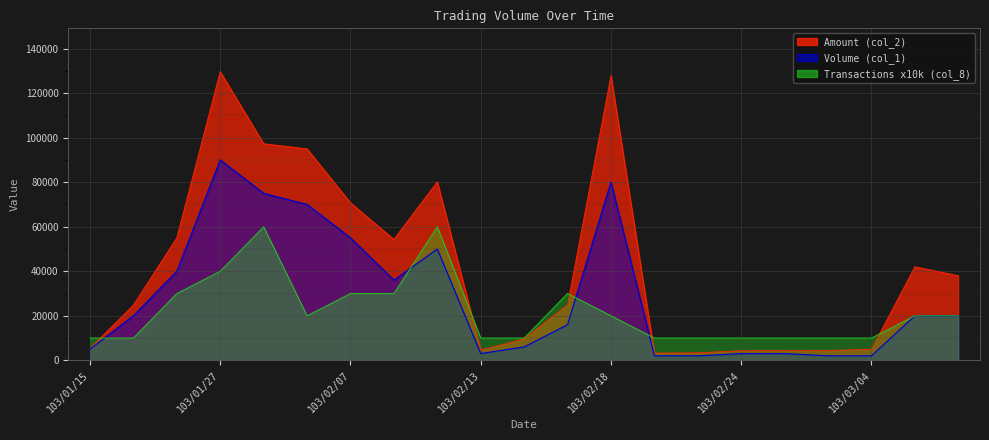

True or false: Transactions (col_8) has a value of 10000 at 103/01/15.

True